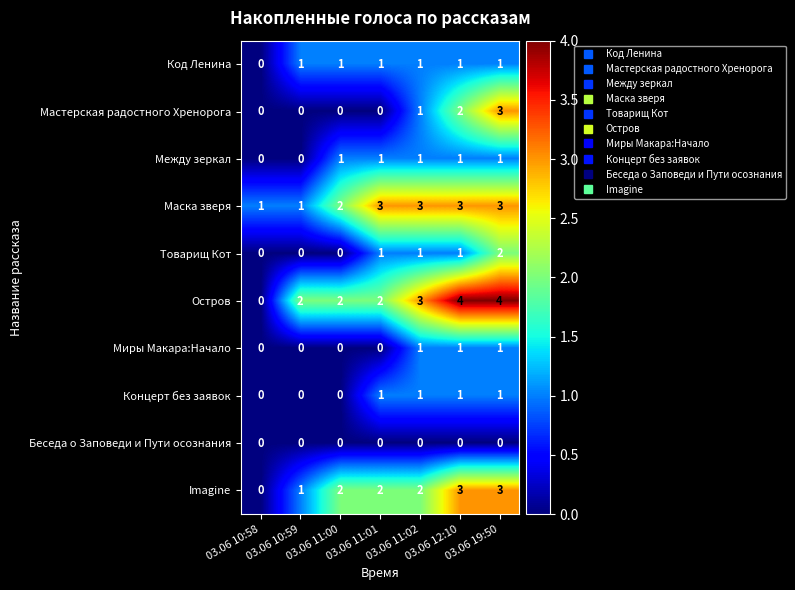

What is the maximum value for Остров?

4